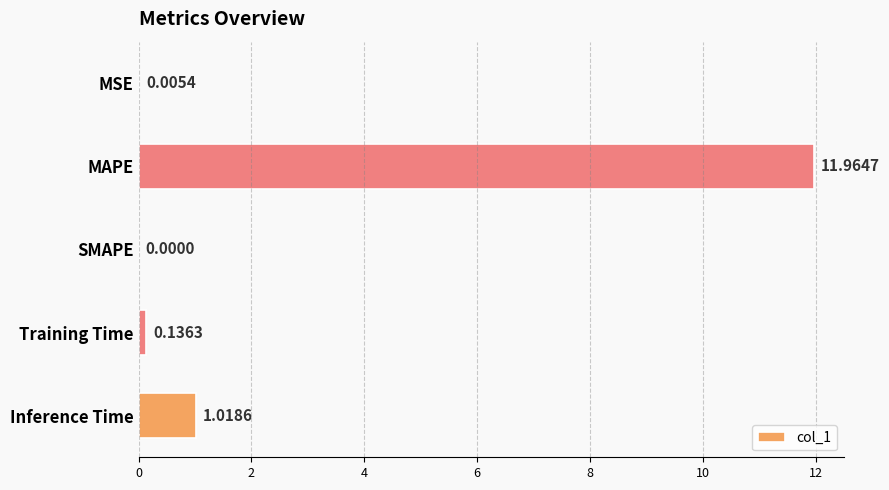

At which label is the value closest to 5?

Inference Time